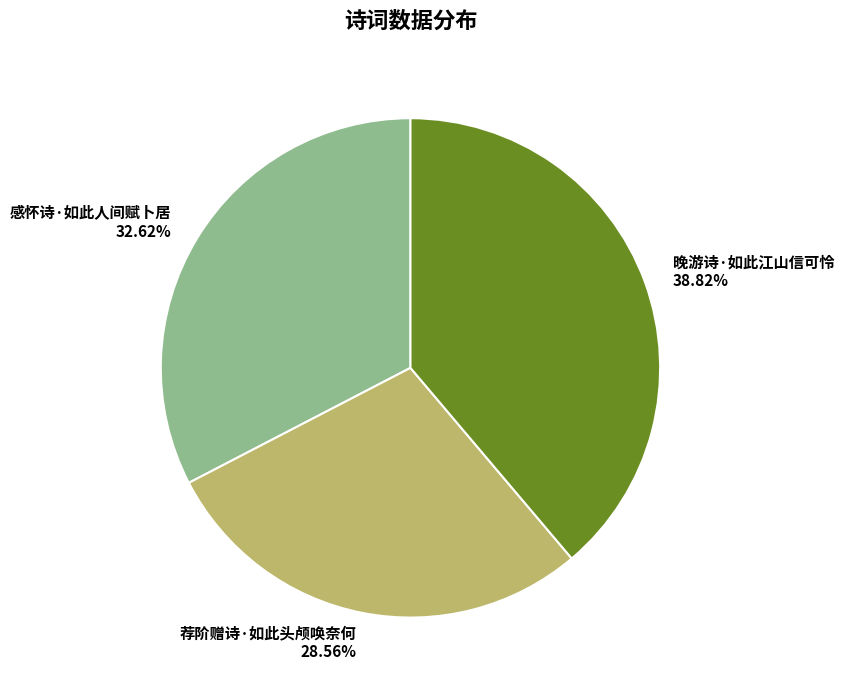

How many slices are in this pie chart?

3